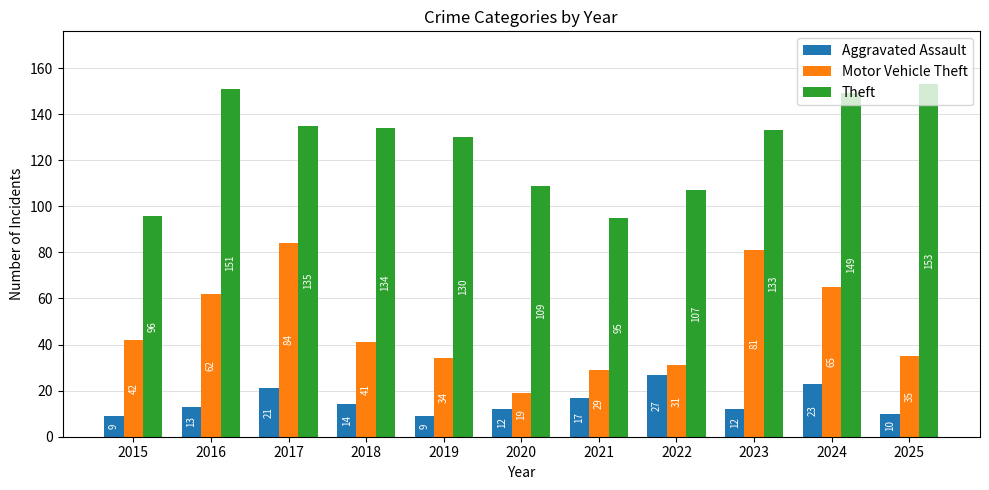

Reading right to left, list all the values displayed in this chart.

Aggravated Assault: 2025=10	2024=23	2023=12	2022=27	2021=17	2020=12	2019=9	2018=14	2017=21	2016=13	2015=9
Motor Vehicle Theft: 2025=35	2024=65	2023=81	2022=31	2021=29	2020=19	2019=34	2018=41	2017=84	2016=62	2015=42
Theft: 2025=153	2024=149	2023=133	2022=107	2021=95	2020=109	2019=130	2018=134	2017=135	2016=151	2015=96